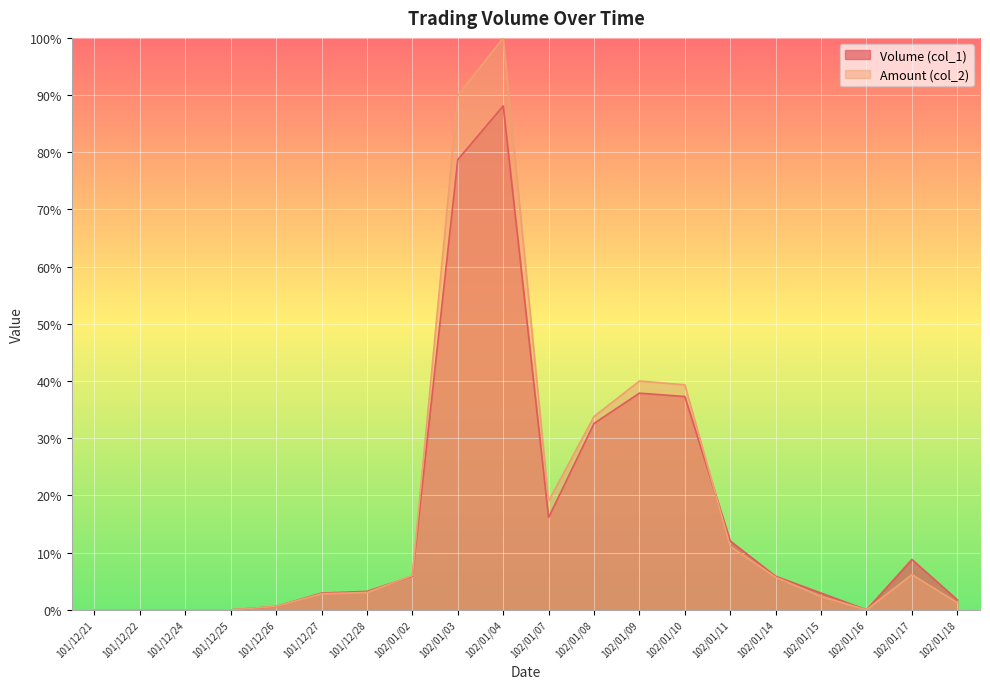

List the series in order of their overall mean, highest first.

Amount (col_2), Volume (col_1)